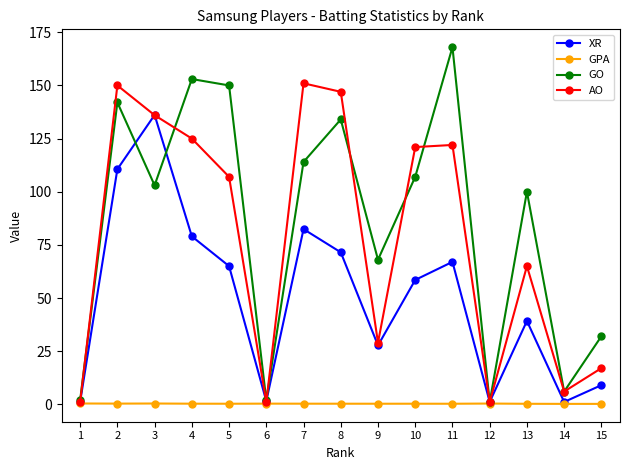

True or false: GO has more than 2 interior local peaks.

True